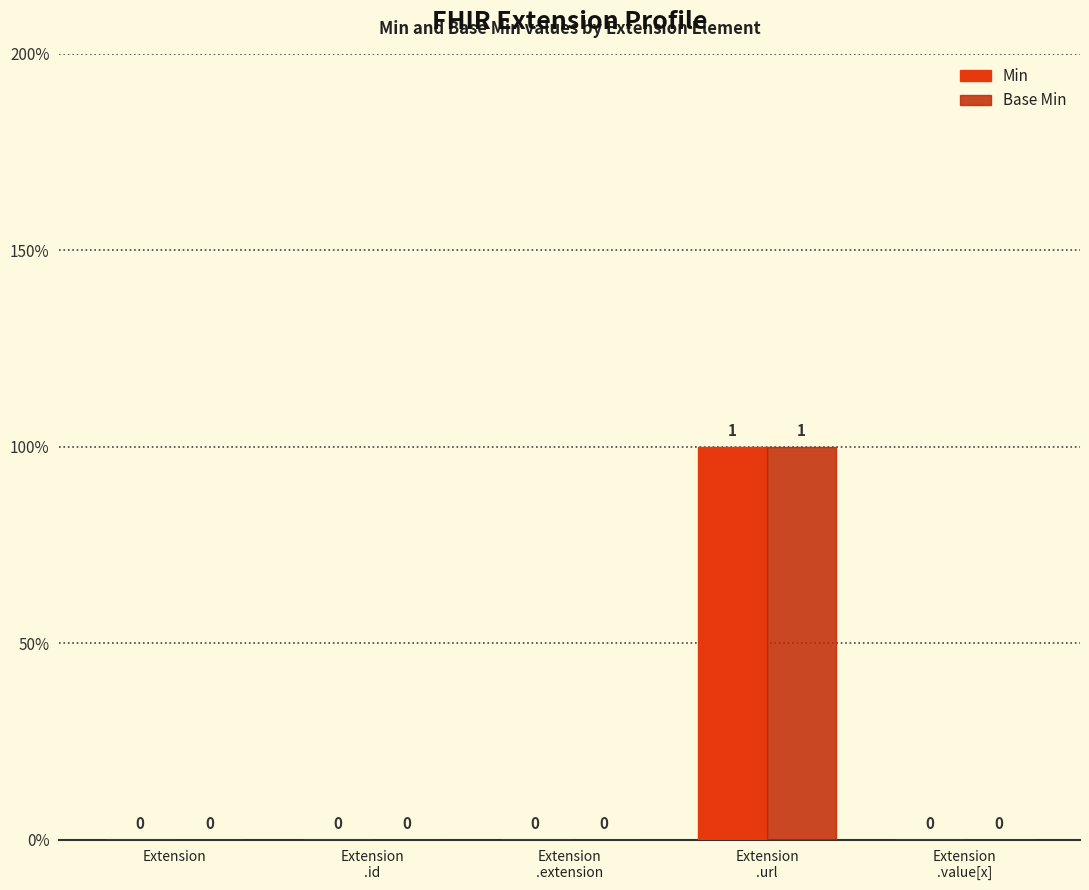

Is it true that Base Min equals 1 at Extension
.extension?

False